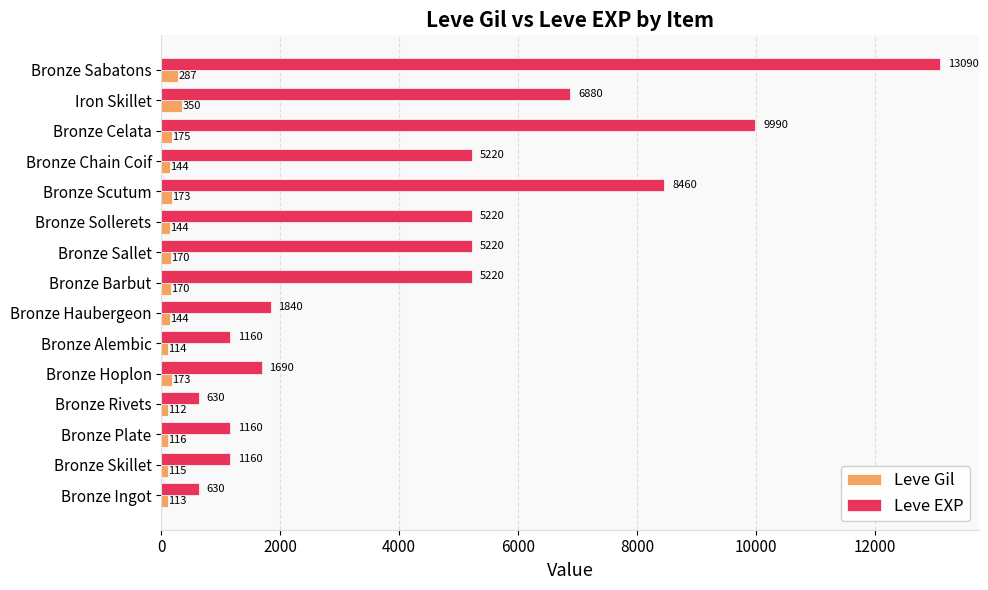

True or false: Leve EXP has a value of 5053 at Bronze Scutum.

False